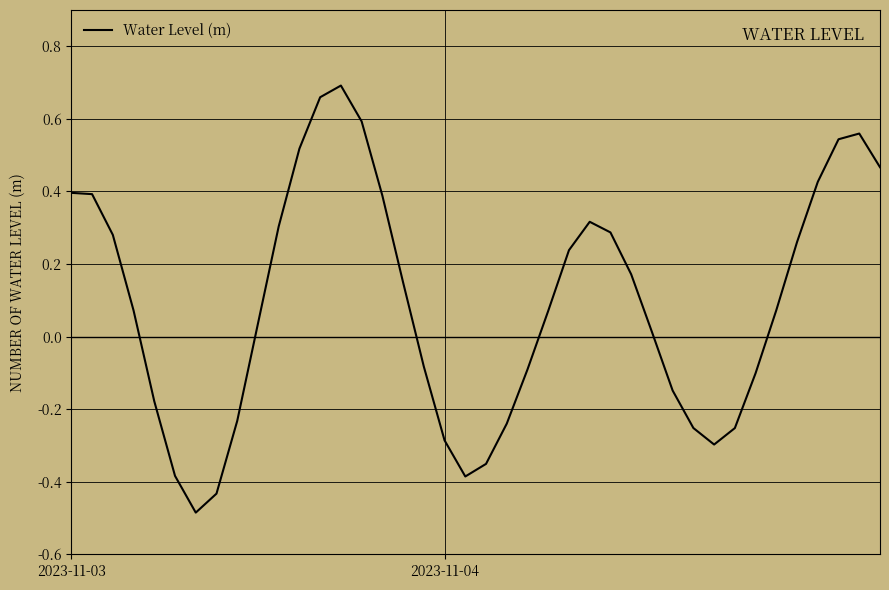

What is the difference between the maximum and minimum values?

1.2